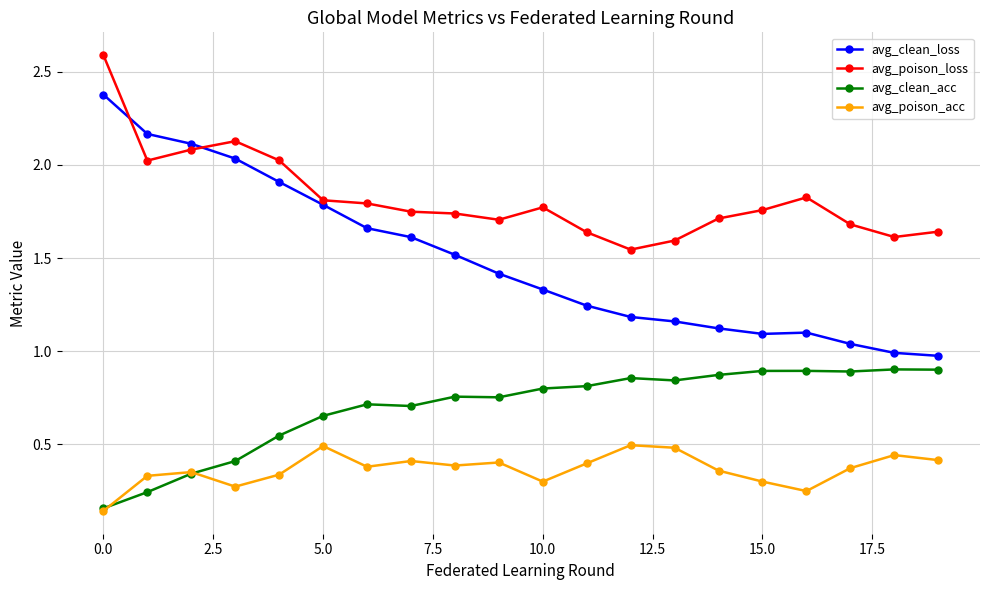

Rank the series by their maximum value, from lowest to highest.

avg_poison_acc, avg_clean_acc, avg_clean_loss, avg_poison_loss